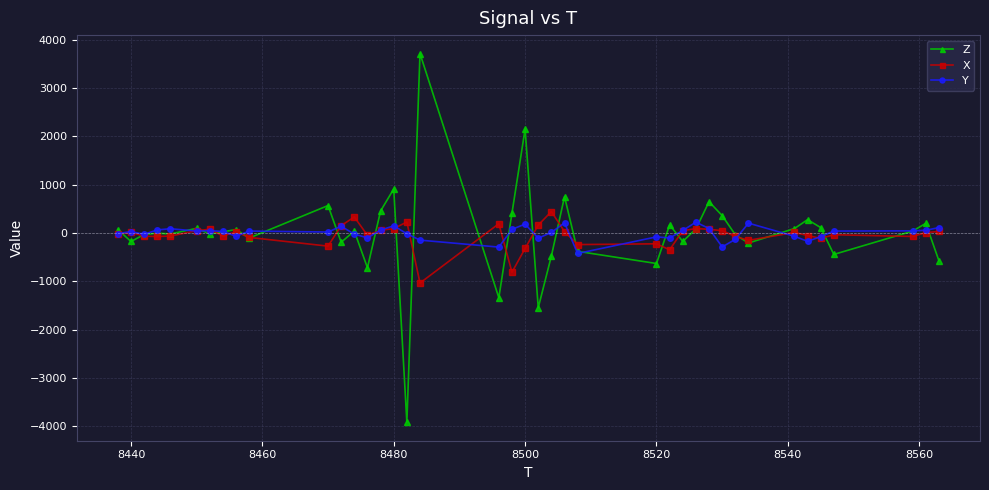

True or false: Z has more than 1 interior local peaks.

True